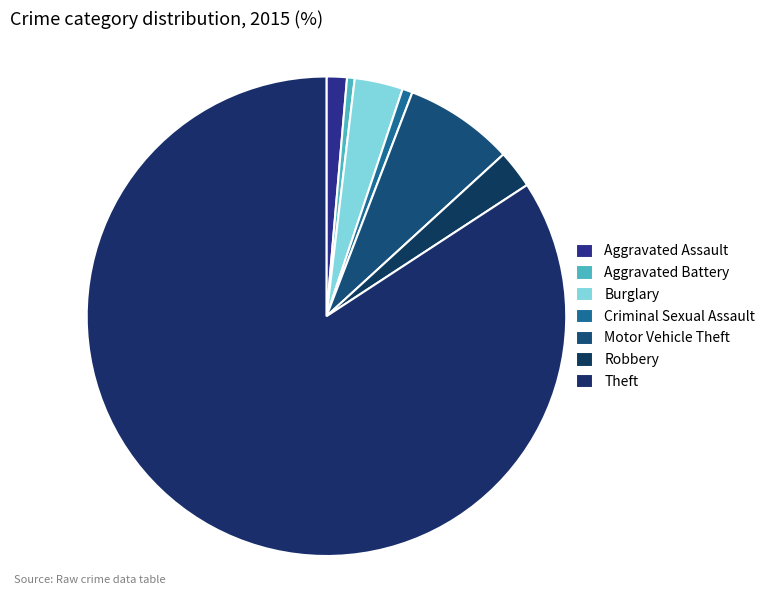

What is the largest slice in the pie chart?

Theft